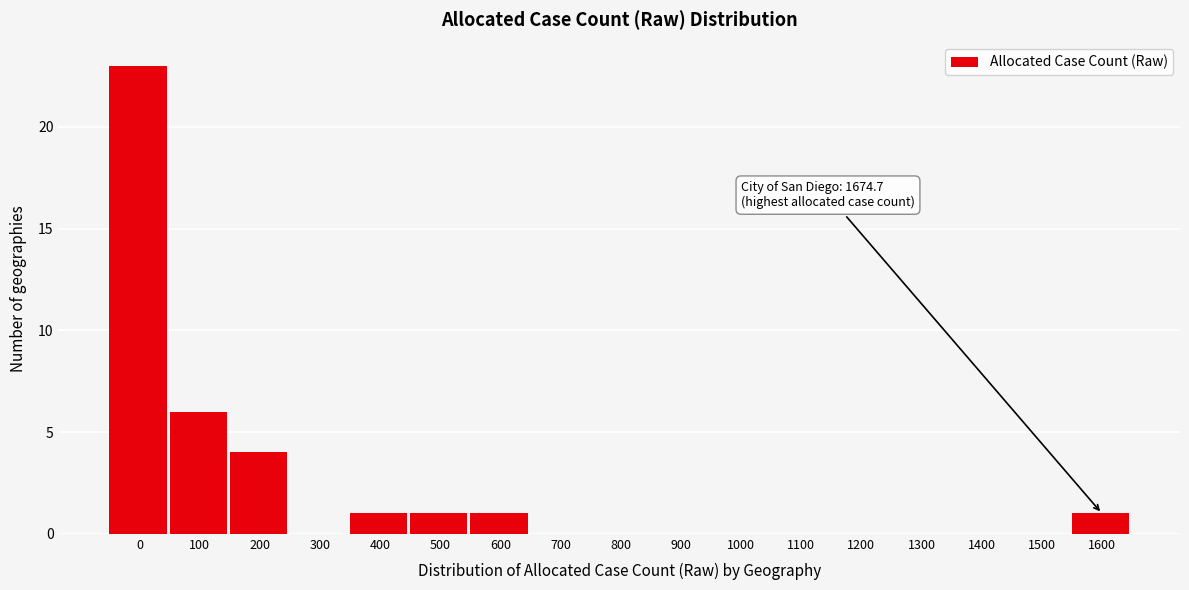

Reading left to right, what are all the values shown in this chart?

0=23	100=6	200=4	300=0	400=1	500=1	600=1	700=0	800=0	900=0	1000=0	1100=0	1200=0	1300=0	1400=0	1500=0	1600=1